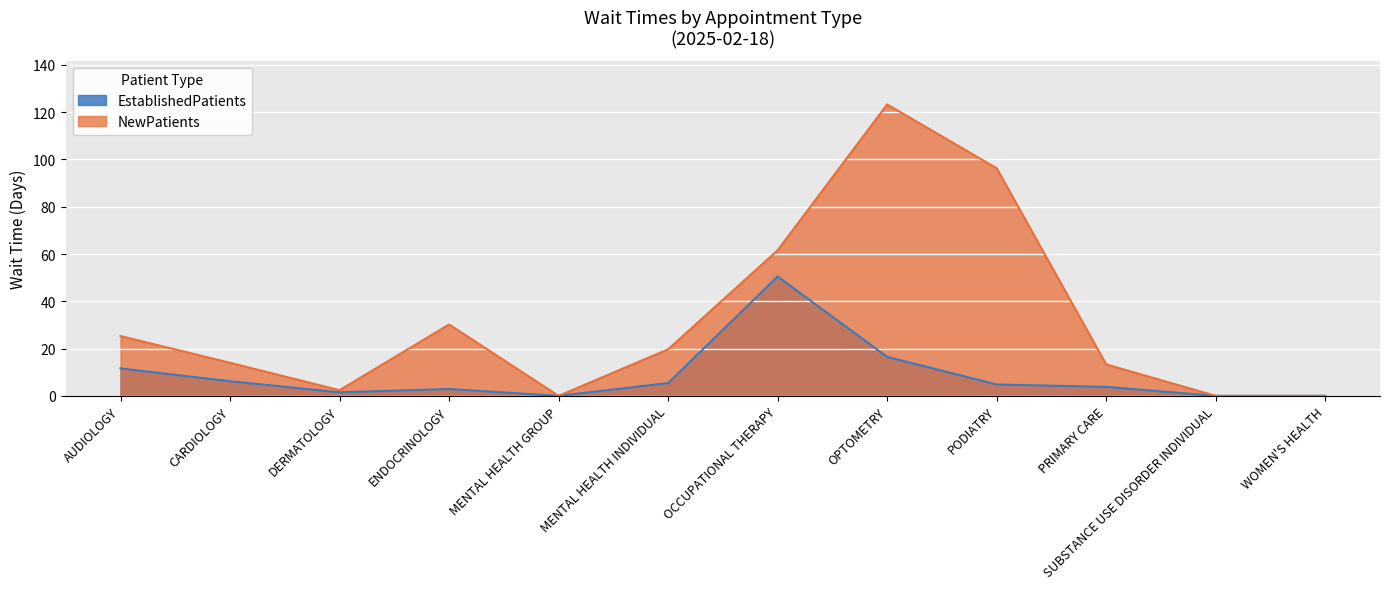

How many data points in EstablishedPatients are above 4?

6